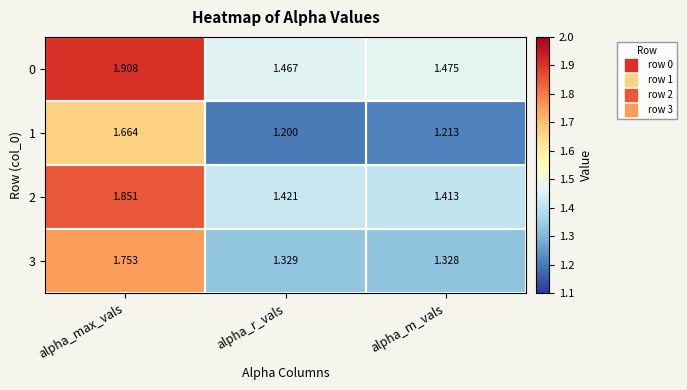

At which label is 1 closest to 1?

alpha_r_vals